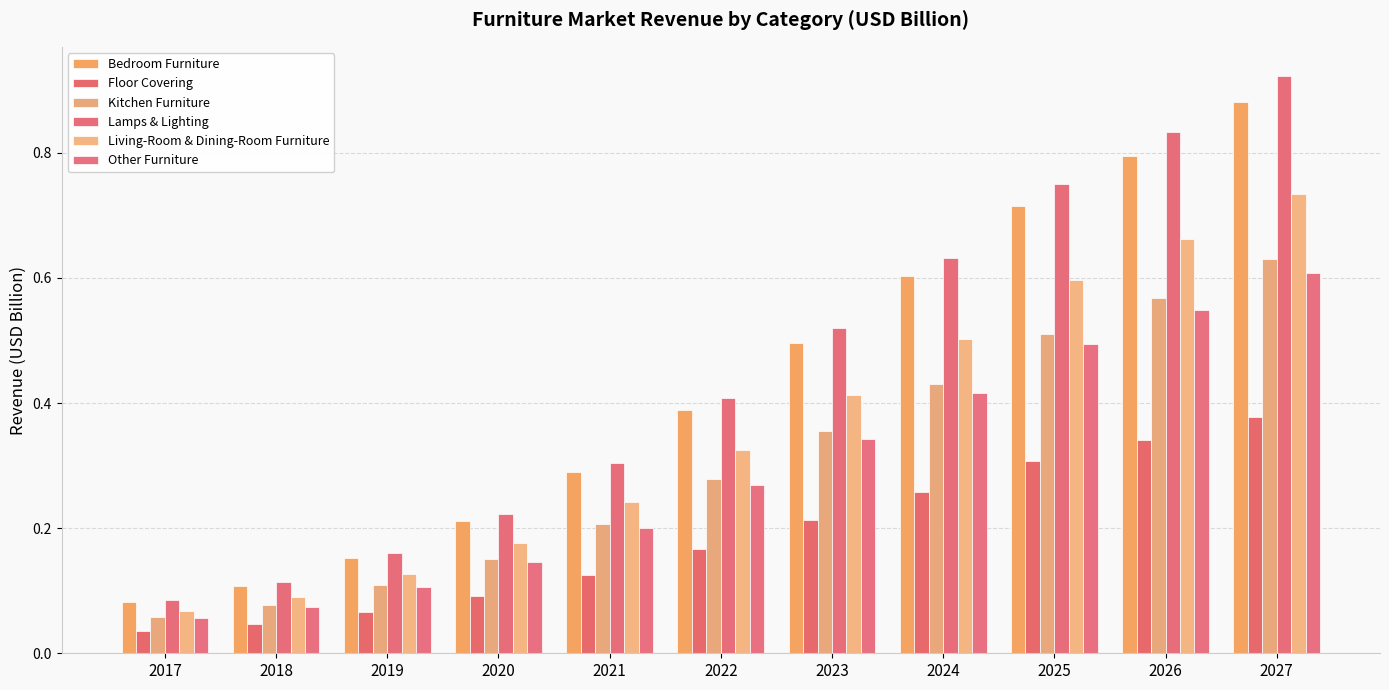

What is the difference between the Other Furniture values at 2023 and 2022?

0.1